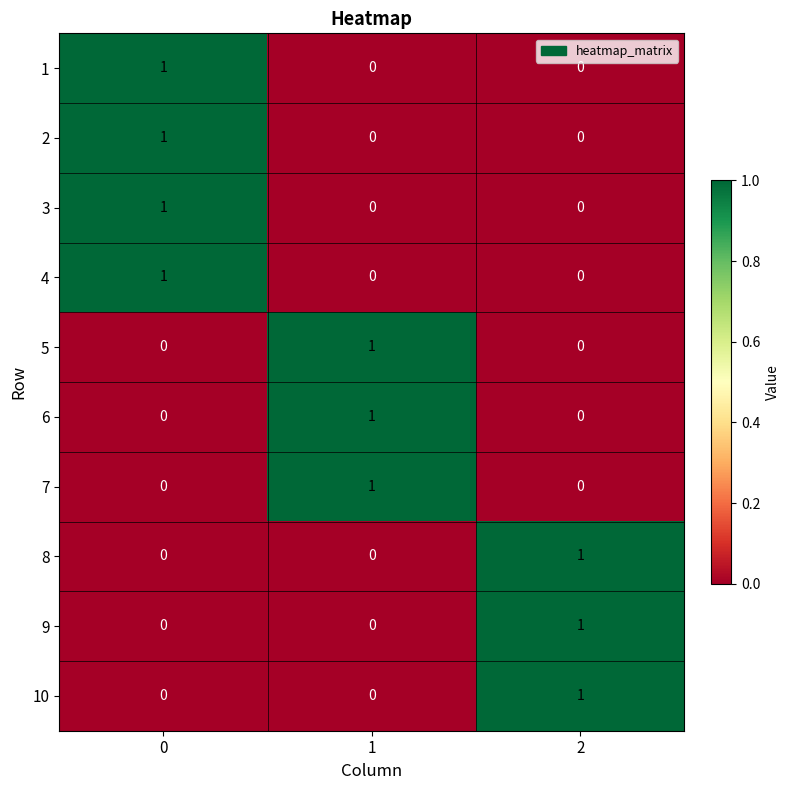

Reading left to right, list all the values displayed in this chart.

1: 1	0	0
2: 1	0	0
3: 1	0	0
4: 1	0	0
5: 0	1	0
6: 0	1	0
7: 0	1	0
8: 0	0	1
9: 0	0	1
10: 0	0	1